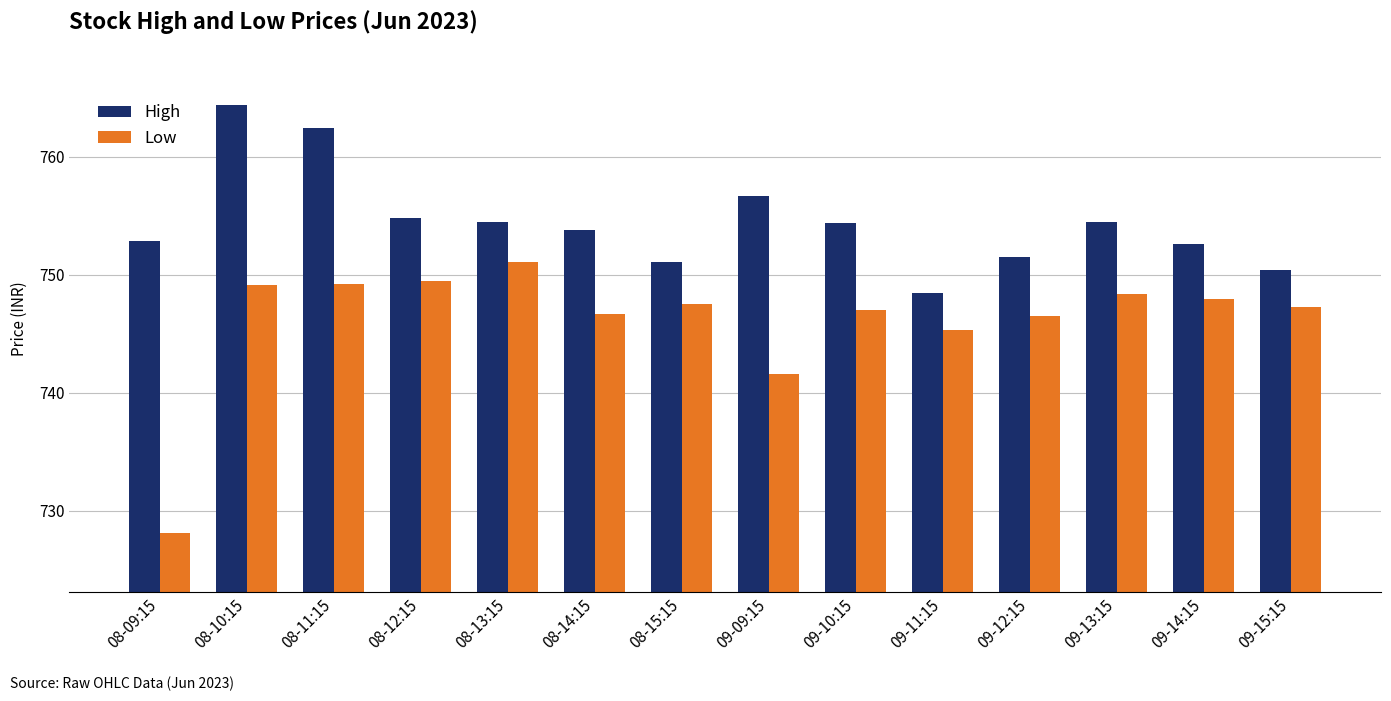

What is the spread (max minus min) of values at 08-13:15?

3.4